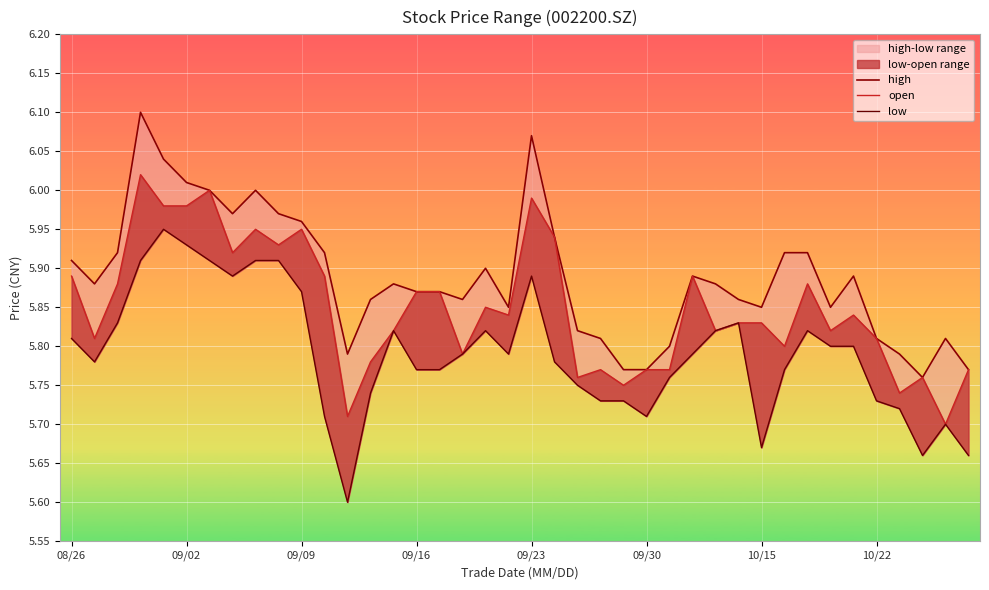

What is the average value of the open series?

5.8